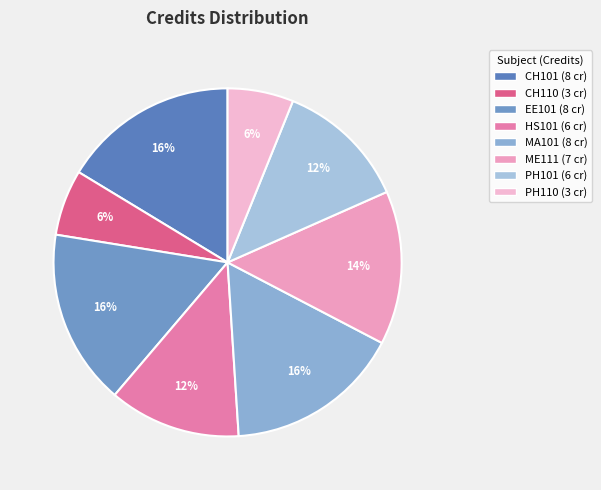

To the nearest percent, what is the average slice percentage?

12%